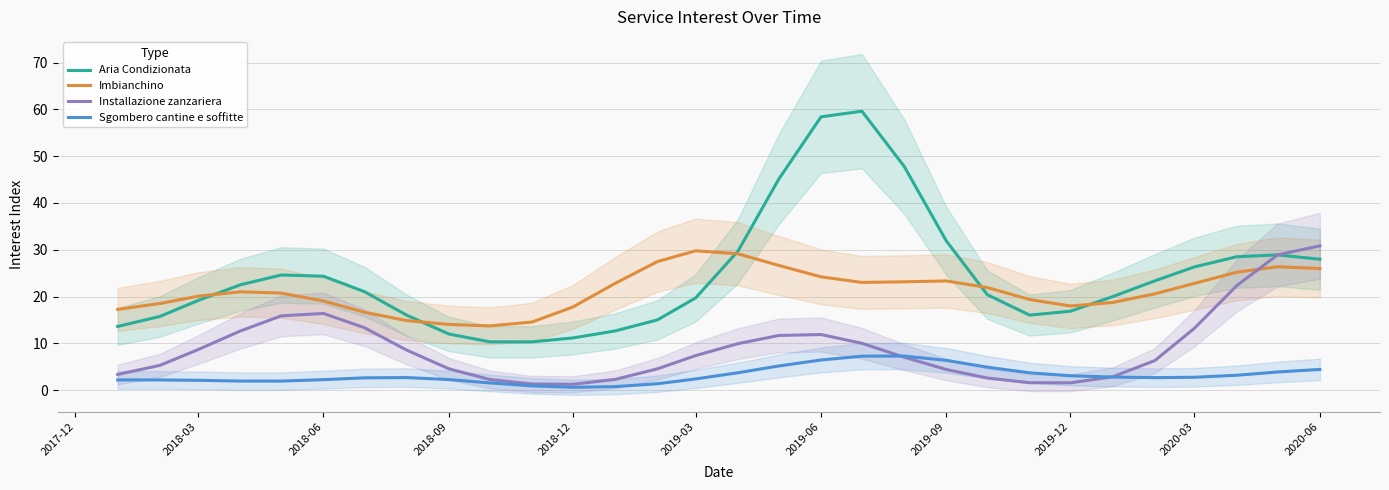

What is the maximum value for Imbianchino?

29.8